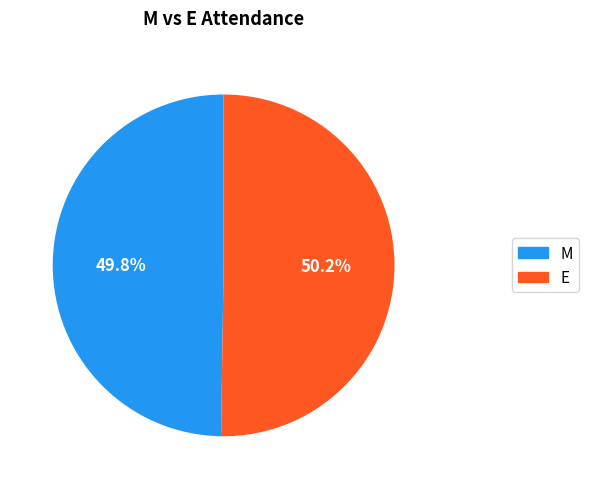

Count the number of slices in the pie.

2